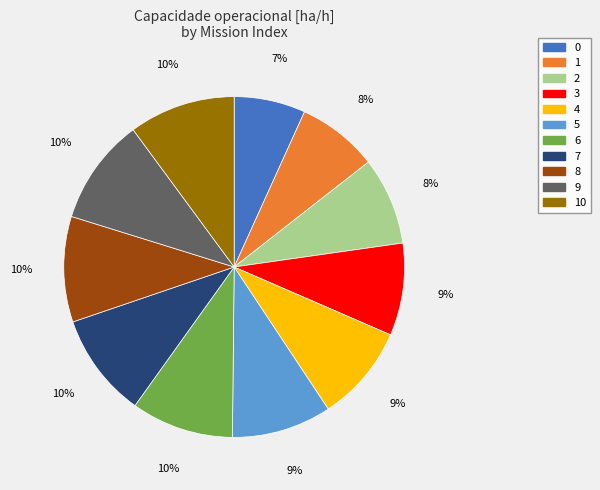

To the nearest percent, what portion does 0 represent?

7%